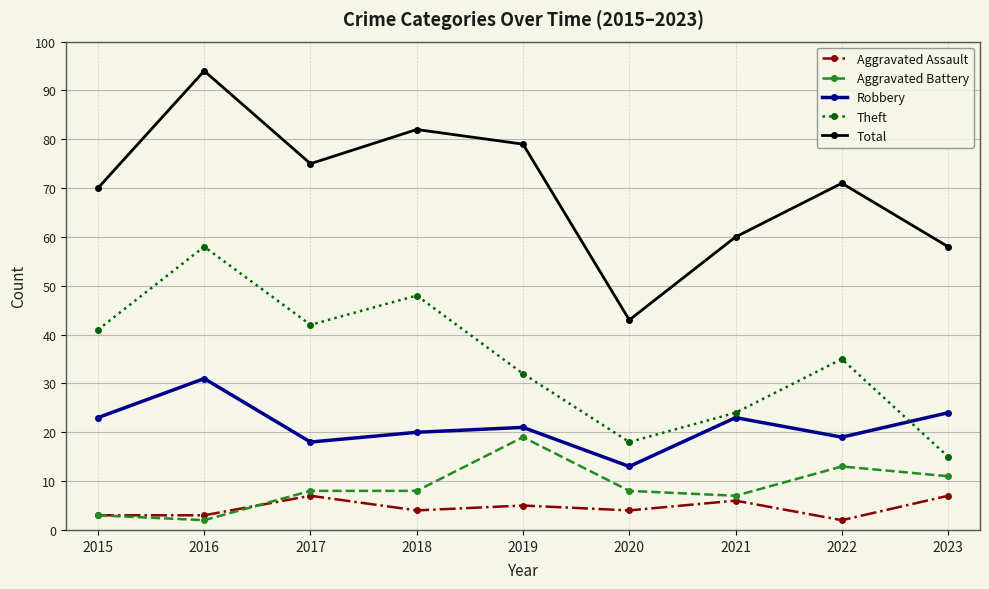

Reading right to left, list all the values displayed in this chart.

Aggravated Assault: 7	2	6	4	5	4	7	3	3
Aggravated Battery: 11	13	7	8	19	8	8	2	3
Robbery: 24	19	23	13	21	20	18	31	23
Theft: 15	35	24	18	32	48	42	58	41
Total: 58	71	60	43	79	82	75	94	70